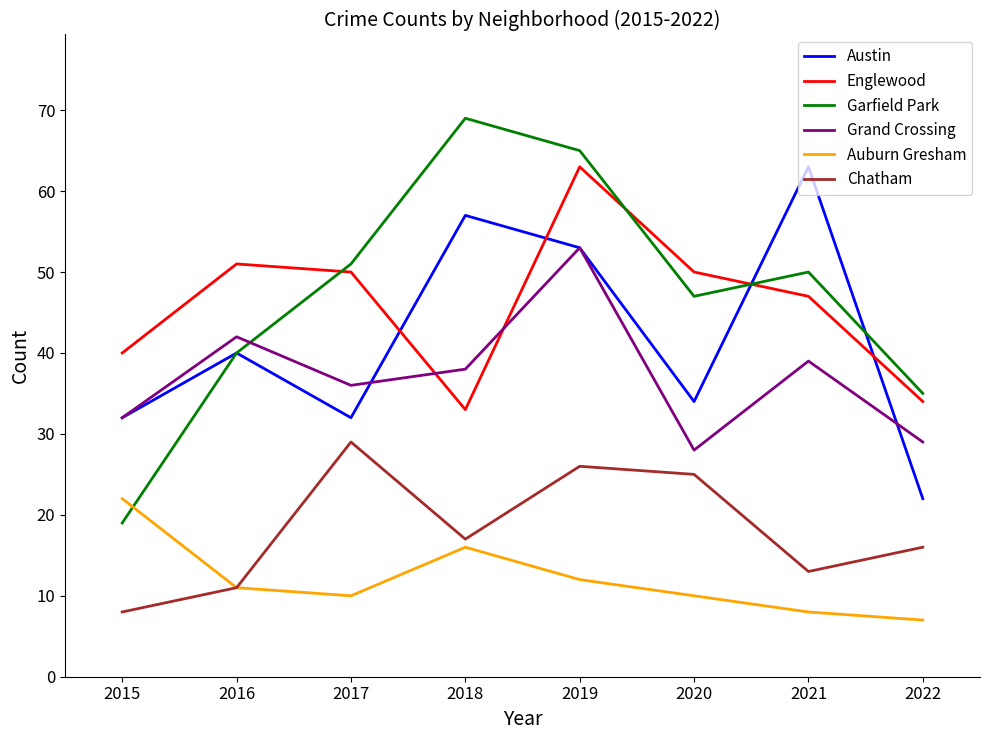

True or false: Englewood has more than 2 interior local peaks.

False